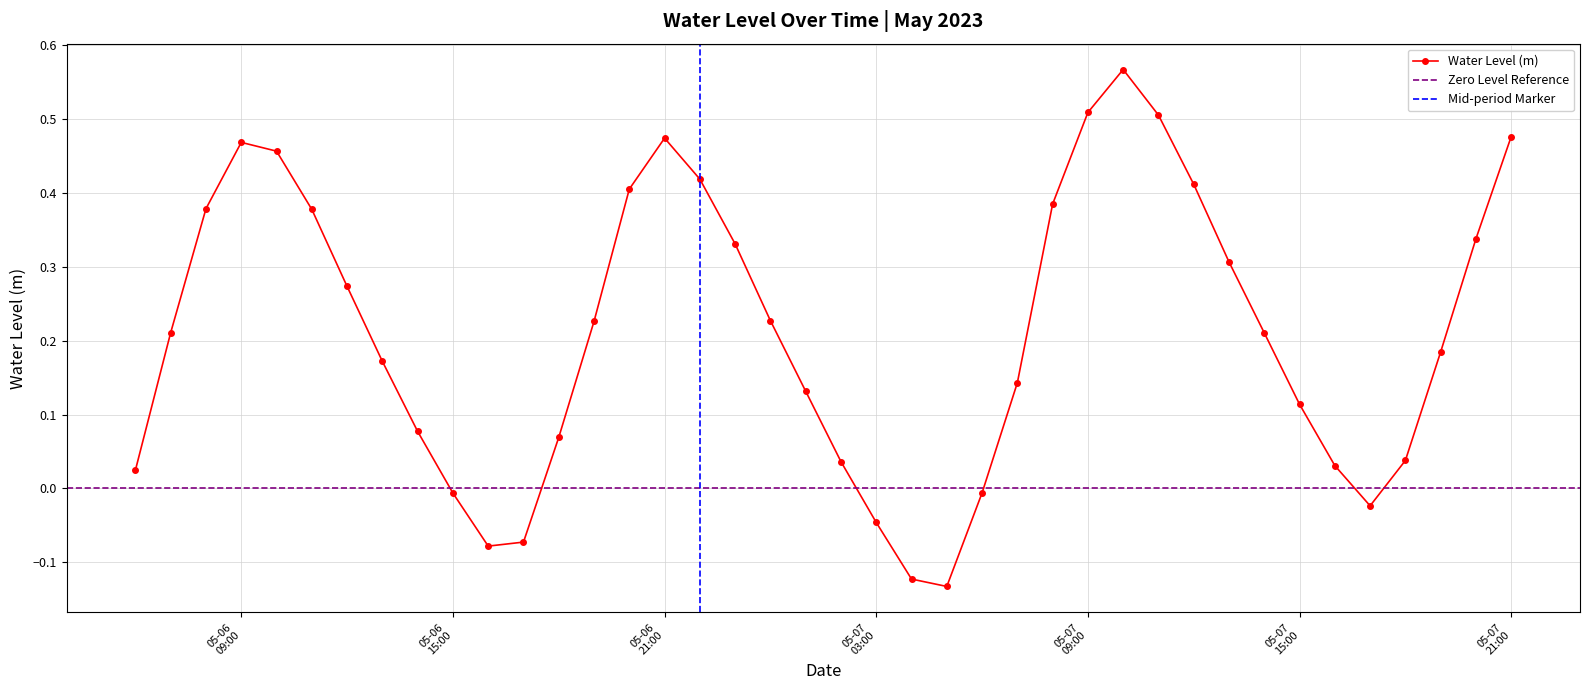

What position from the right is 2023-05-07 04:00:00?

18